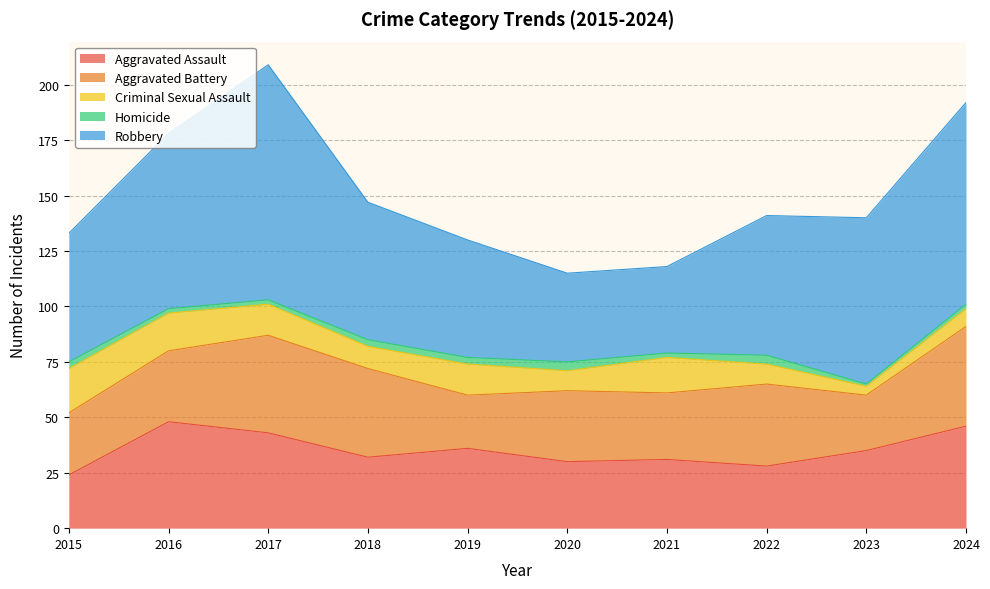

Reading left to right, transcribe all the data shown in this chart.

Aggravated Assault: 24	48	43	32	36	30	31	28	35	46
Aggravated Battery: 28	32	44	40	24	32	30	37	25	45
Criminal Sexual Assault: 20	17	14	10	14	9	16	9	4	8
Homicide: 3	2	2	3	3	4	2	4	1	2
Robbery: 58	79	106	62	53	40	39	63	75	91